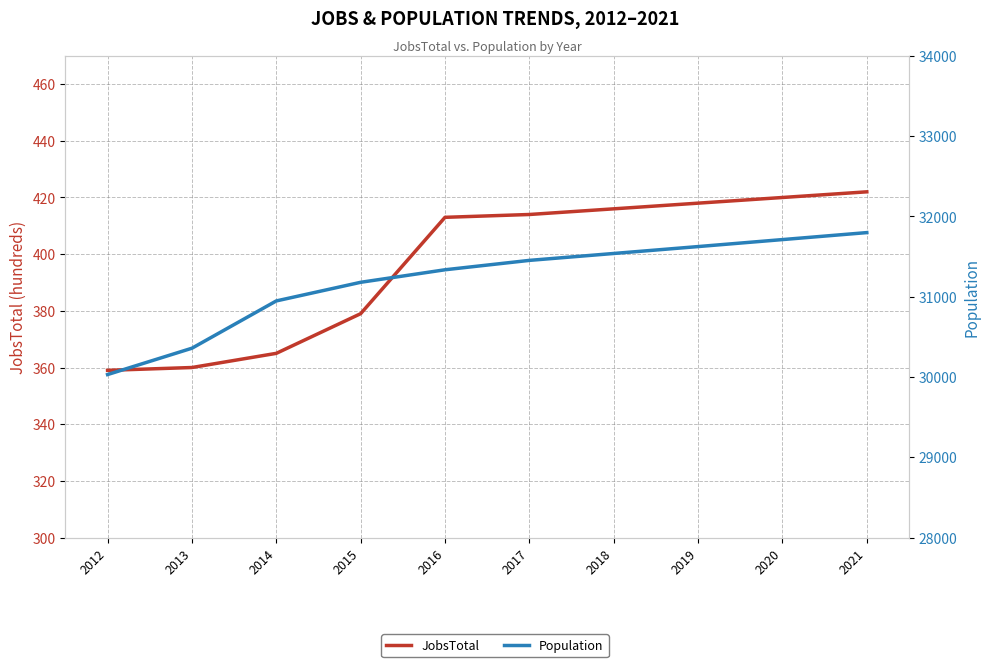

What is the spread (max minus min) of values at 2018?

31122